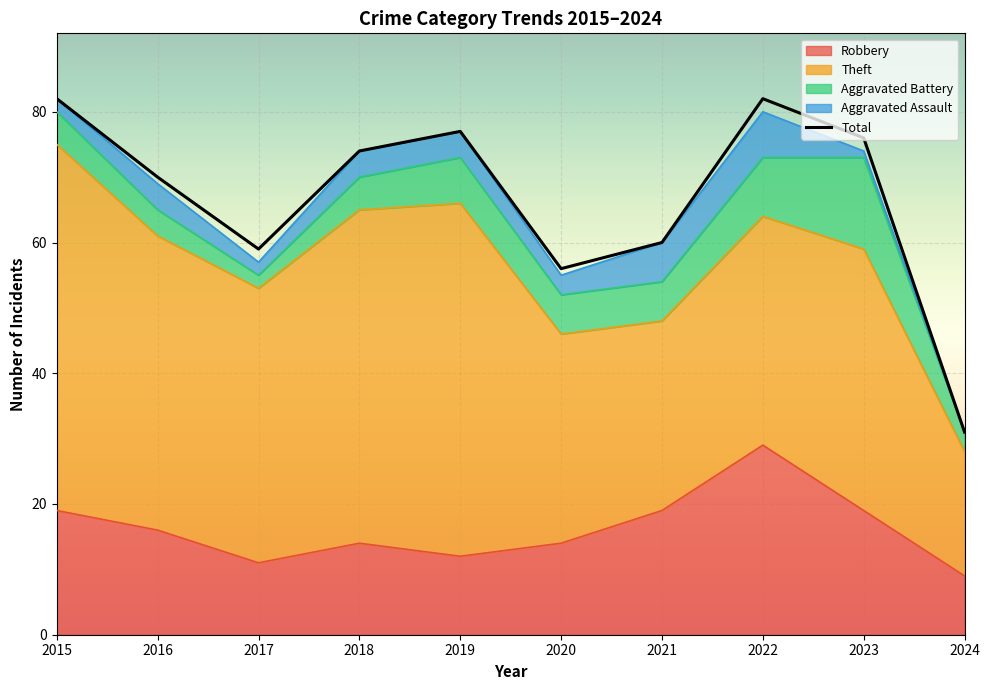

Reading right to left, transcribe all the data shown in this chart.

Robbery: 2024=9	2023=19	2022=29	2021=19	2020=14	2019=12	2018=14	2017=11	2016=16	2015=19
Theft: 2024=19	2023=40	2022=35	2021=29	2020=32	2019=54	2018=51	2017=42	2016=45	2015=56
Aggravated Battery: 2024=3	2023=14	2022=9	2021=6	2020=6	2019=7	2018=5	2017=2	2016=4	2015=5
Aggravated Assault: 2024=0	2023=1	2022=7	2021=6	2020=3	2019=4	2018=4	2017=2	2016=4	2015=2
Total: 2024=31	2023=76	2022=82	2021=60	2020=56	2019=77	2018=74	2017=59	2016=70	2015=82